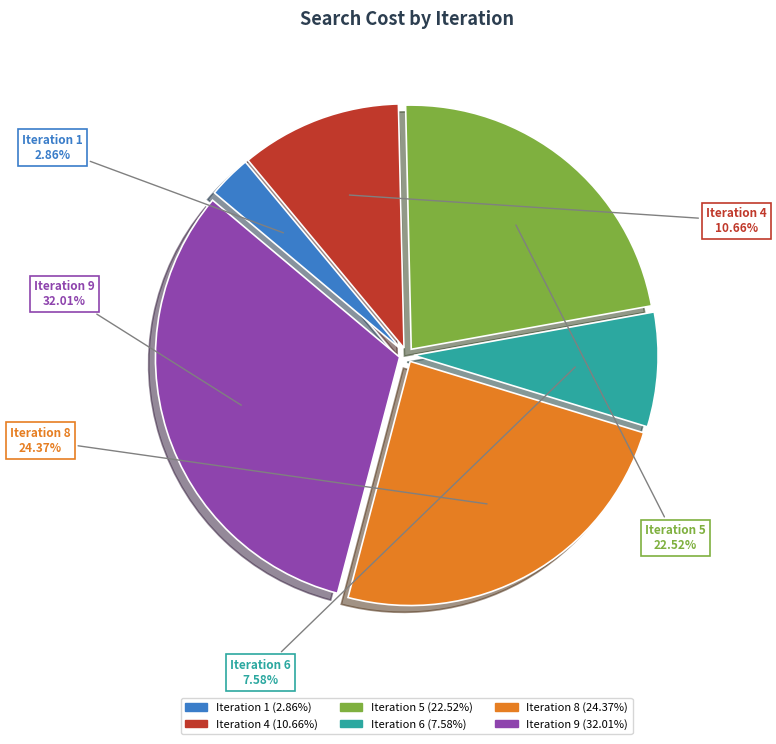

Rank the categories by value from highest to lowest.

Iteration 9, Iteration 8, Iteration 5, Iteration 4, Iteration 6, Iteration 1